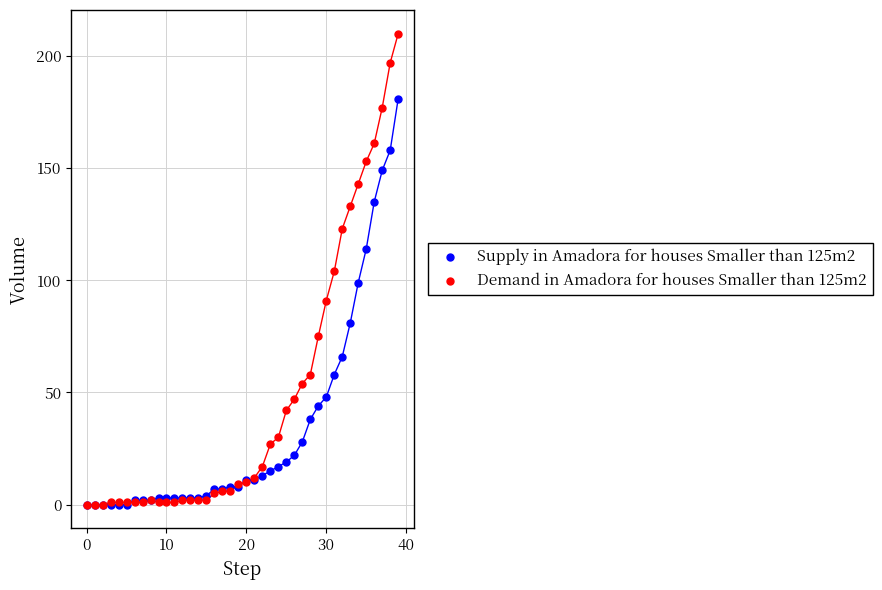

Which series reaches the maximum Y coordinate?

Demand in Amadora for houses Smaller than 125m2